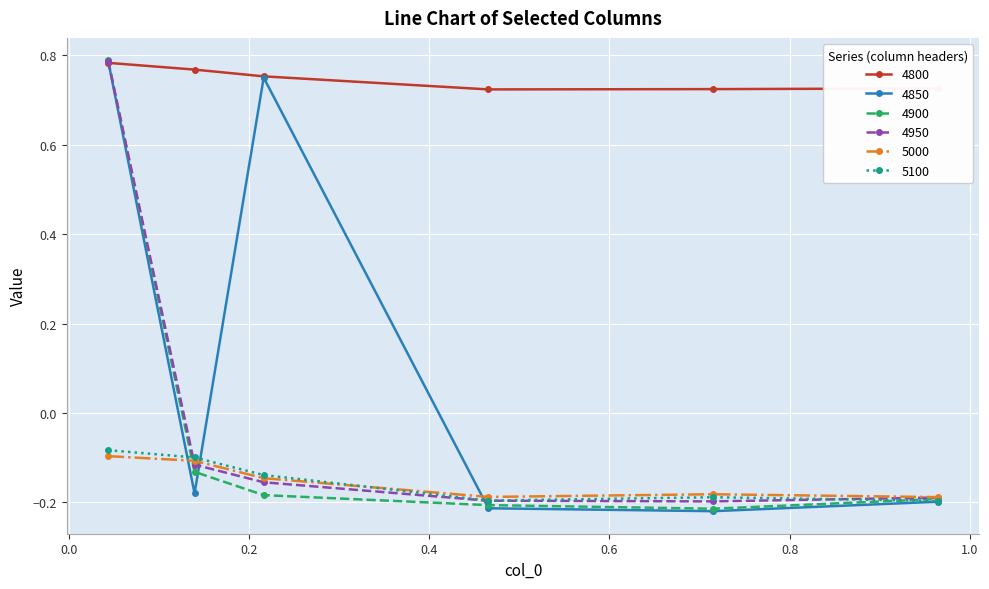

True or false: 4800 and 5100 intersect in this chart.

False